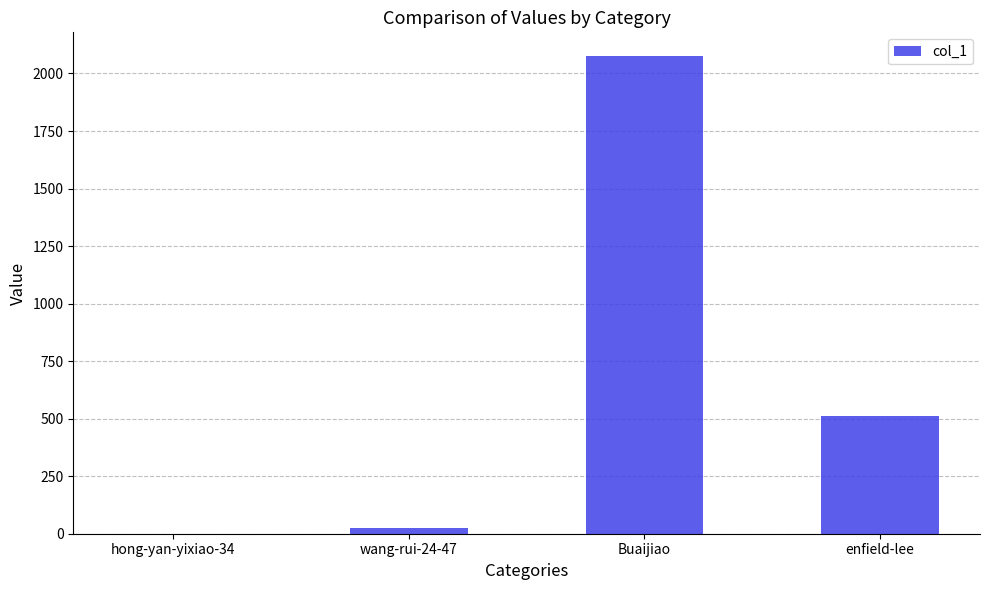

What is the sum of all values?

2612